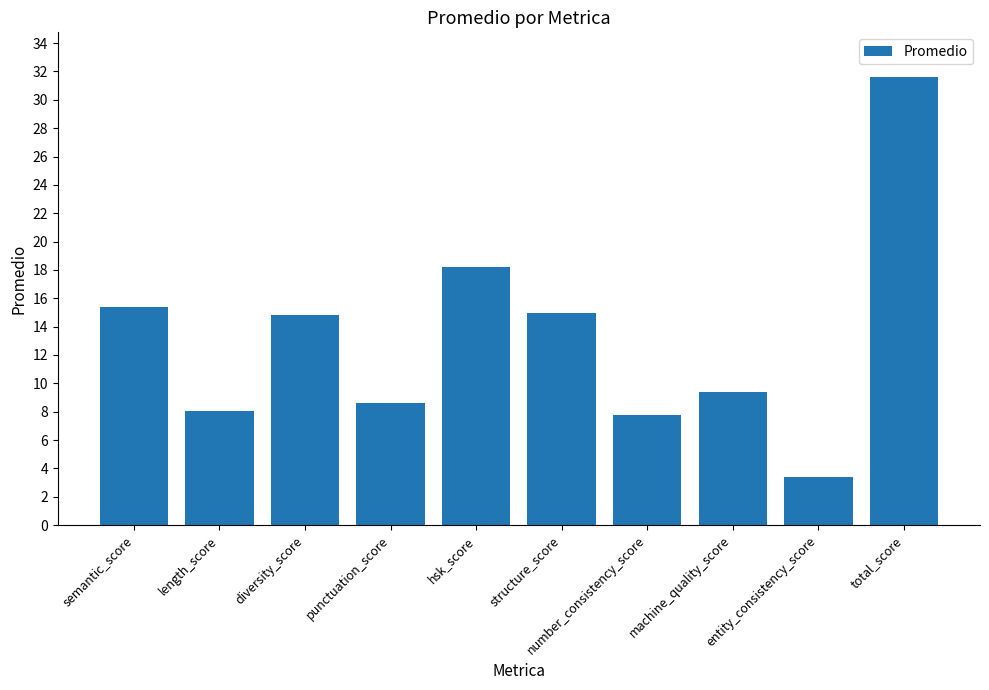

What is the difference between the maximum and minimum values?

28.2